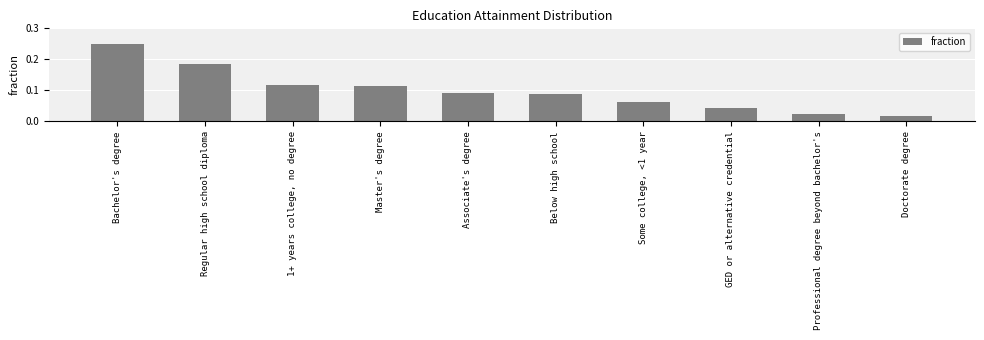

How many bars are there in total?

10